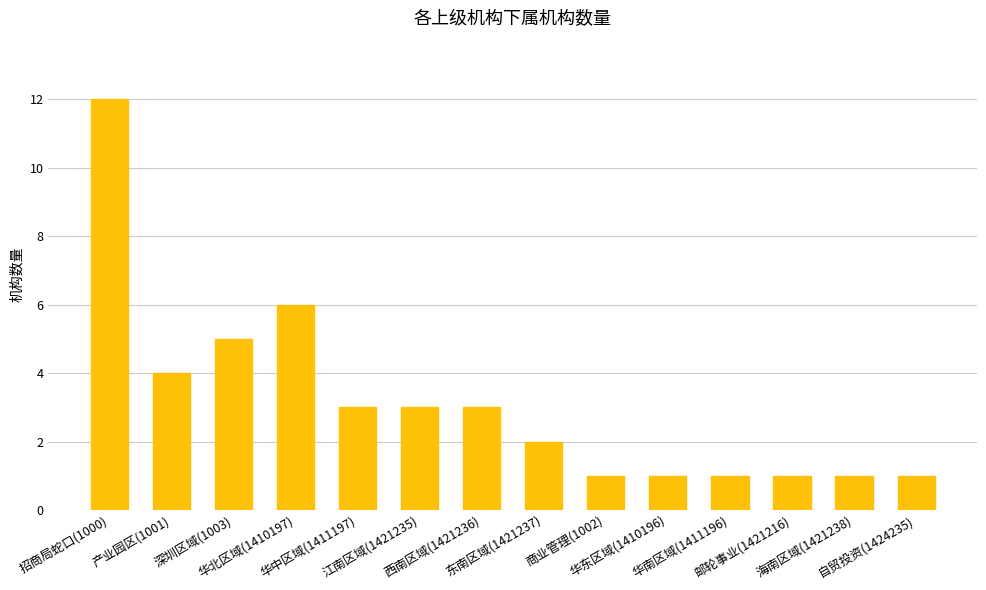

What is the label of the 1st bar from the left?

招商局蛇口(1000)